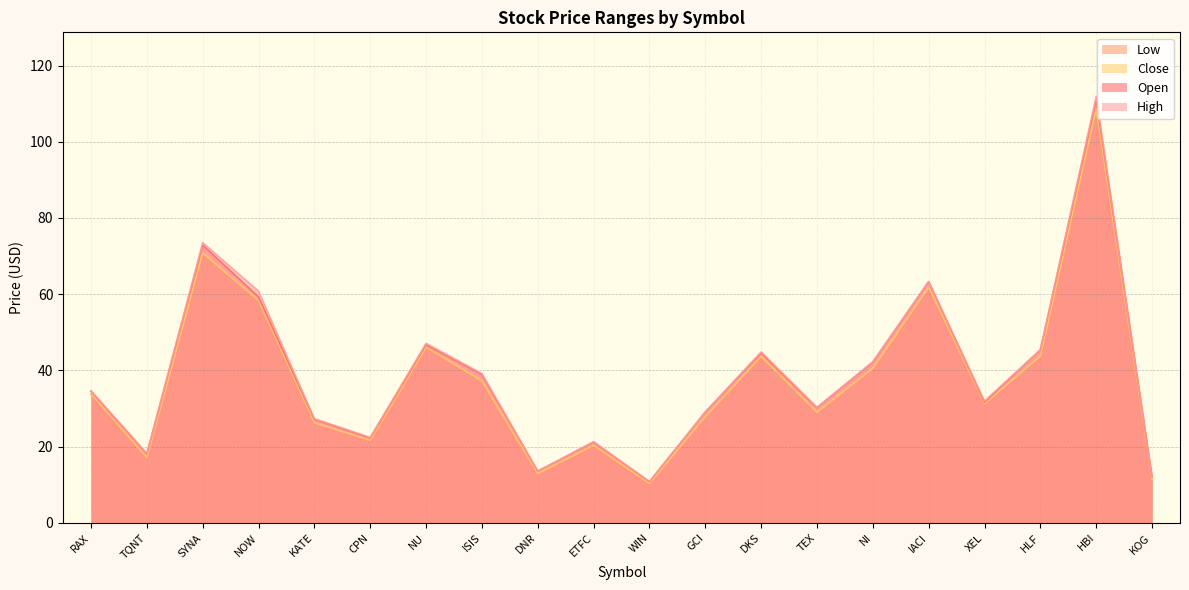

Does the chart display data point markers on the line(s)?

No